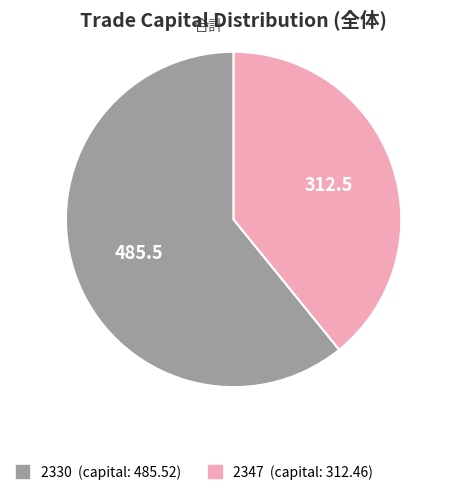

What is the majority slice?

2330